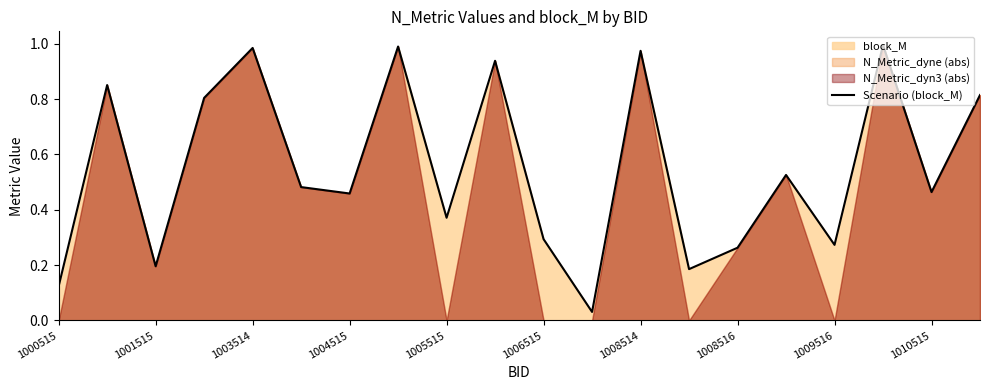

The Scenario (block_M) series shows 0.6 at 1004515. True or false?

False